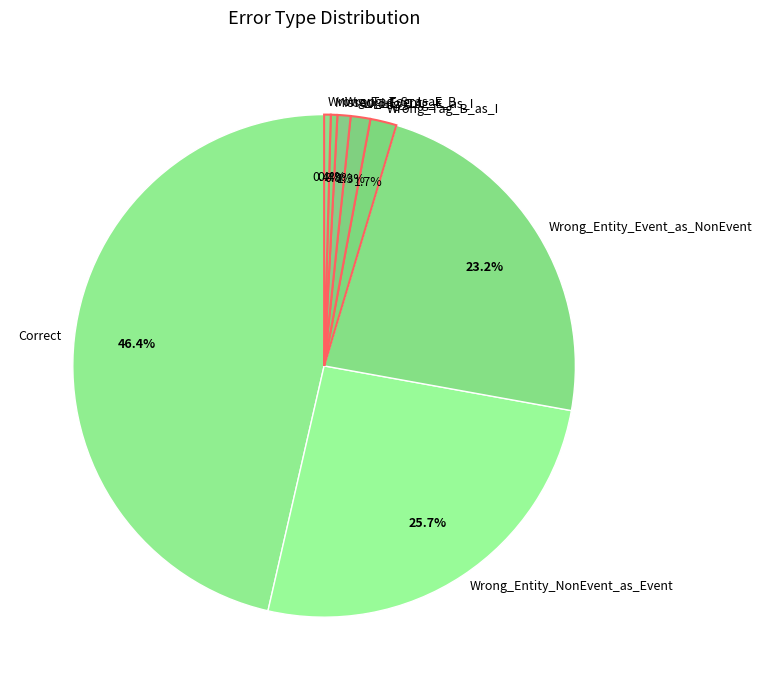

Which category has the biggest portion of the pie?

Correct